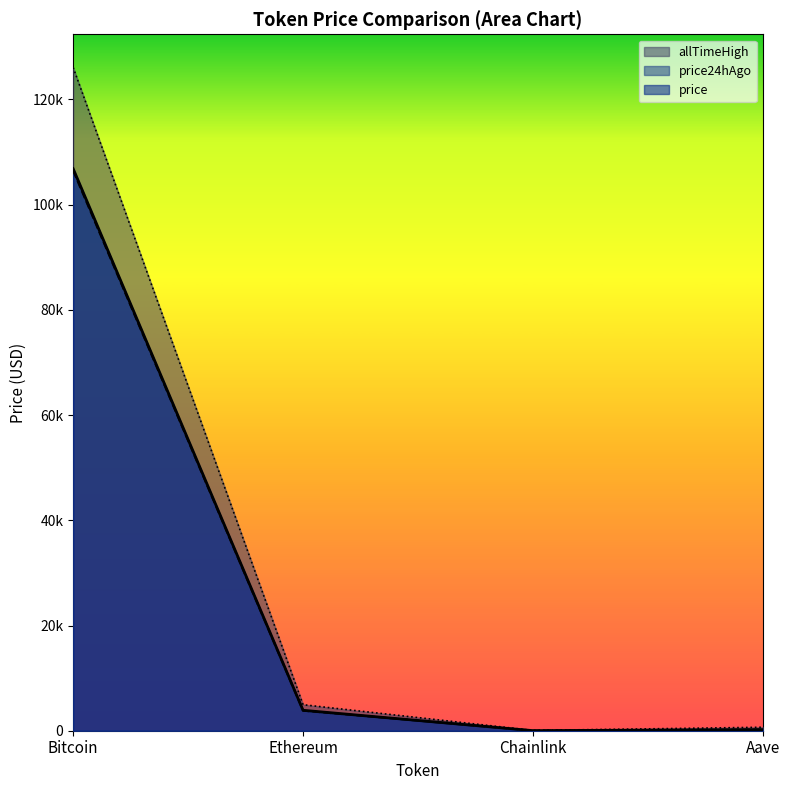

Reading right to left, transcribe all the data shown in this chart.

price: Aave=210.6	Chainlink=16.8	Ethereum=3884.6	Bitcoin=106833.0
price24hAgo: Aave=203.2	Chainlink=16.4	Ethereum=3812.3	Bitcoin=106450.0
allTimeHigh: Aave=661.7	Chainlink=52.7	Ethereum=4946.1	Bitcoin=126080.0